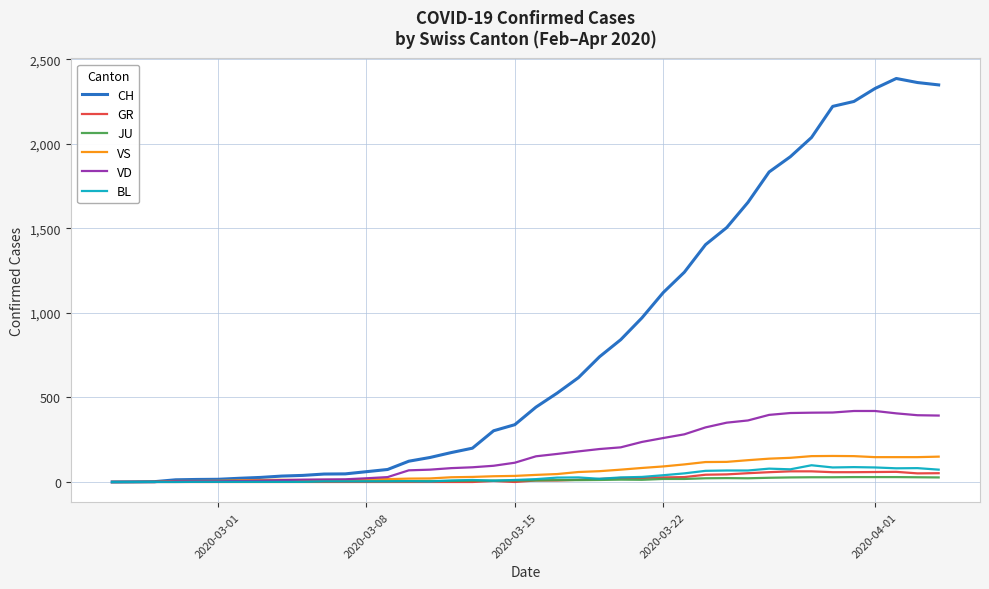

What is the maximum value for VS?

154